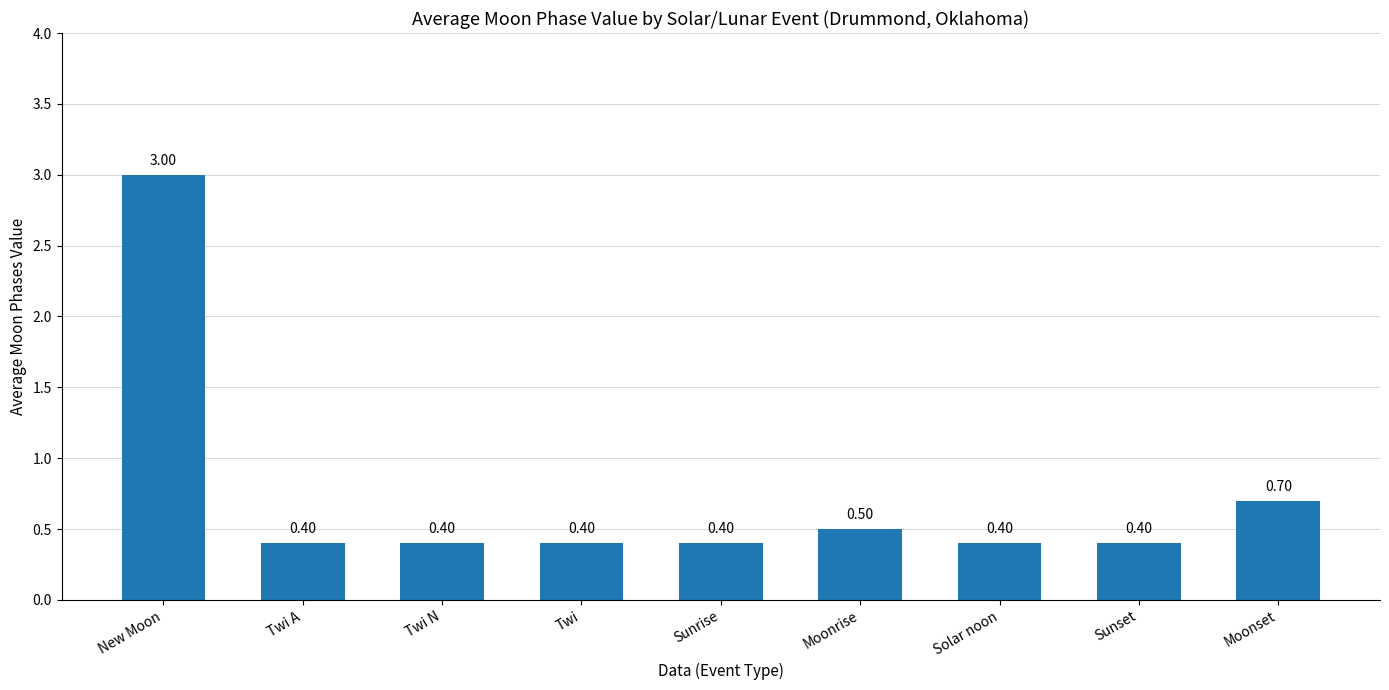

What position from the right is Twi N?

7